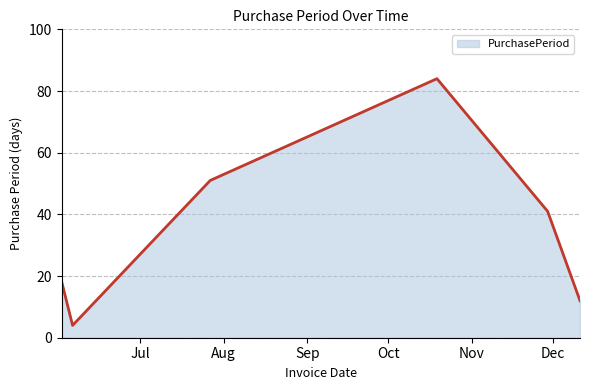

What is the difference between the maximum and second lowest values?

72